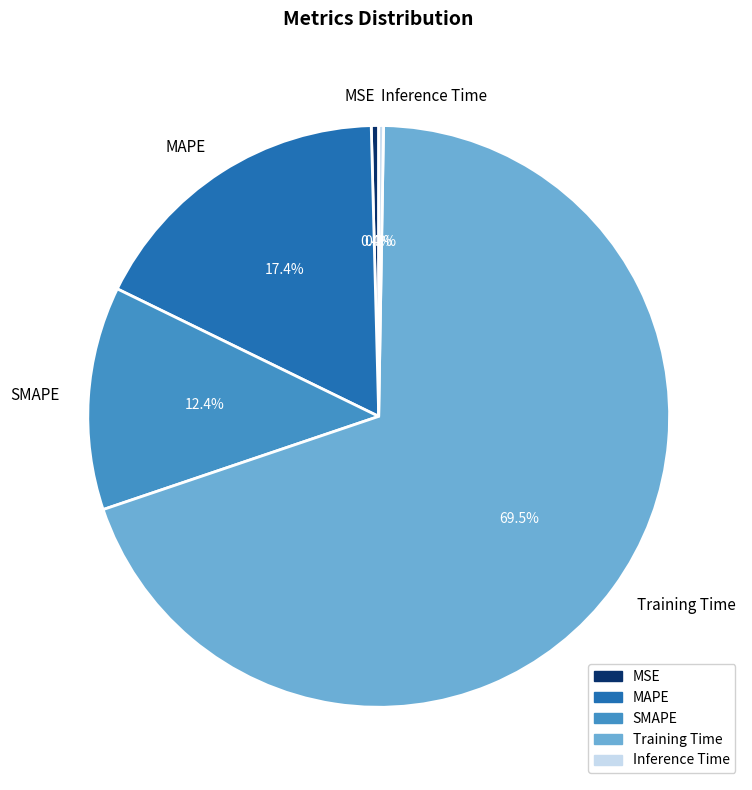

To the nearest percent, what is the difference between the largest and smallest slice percentages?

69%